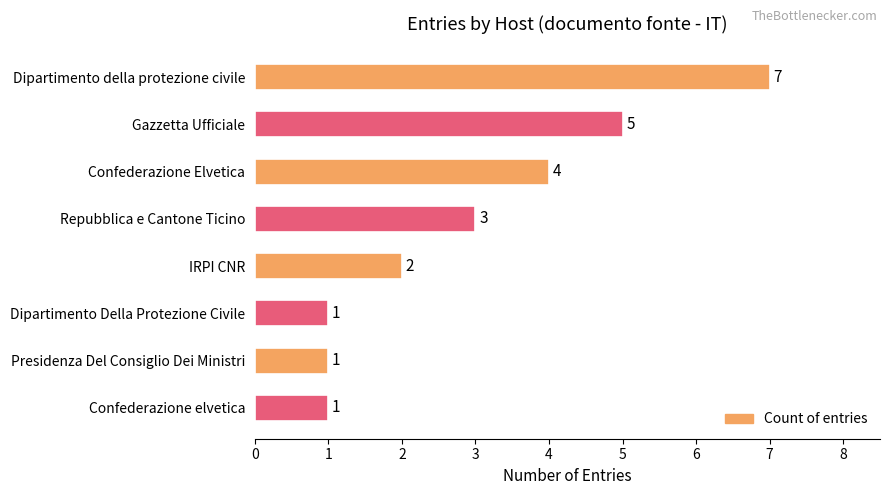

How many categories are shown in the chart?

8